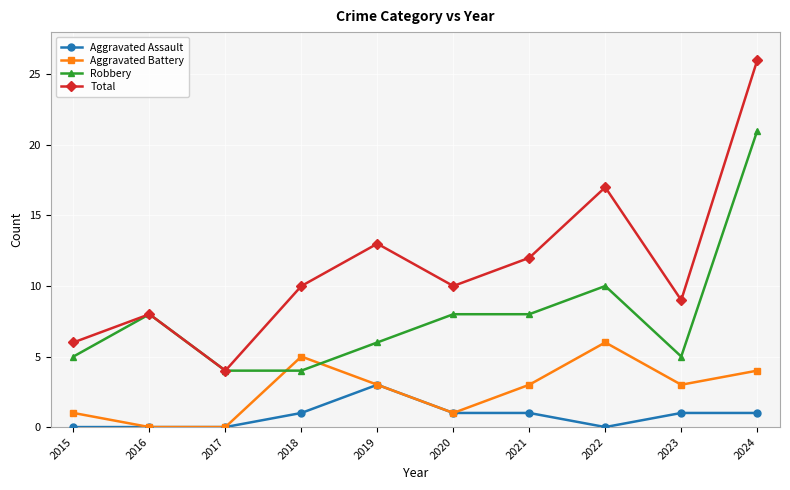

What is the total value across all series at 2022?

33